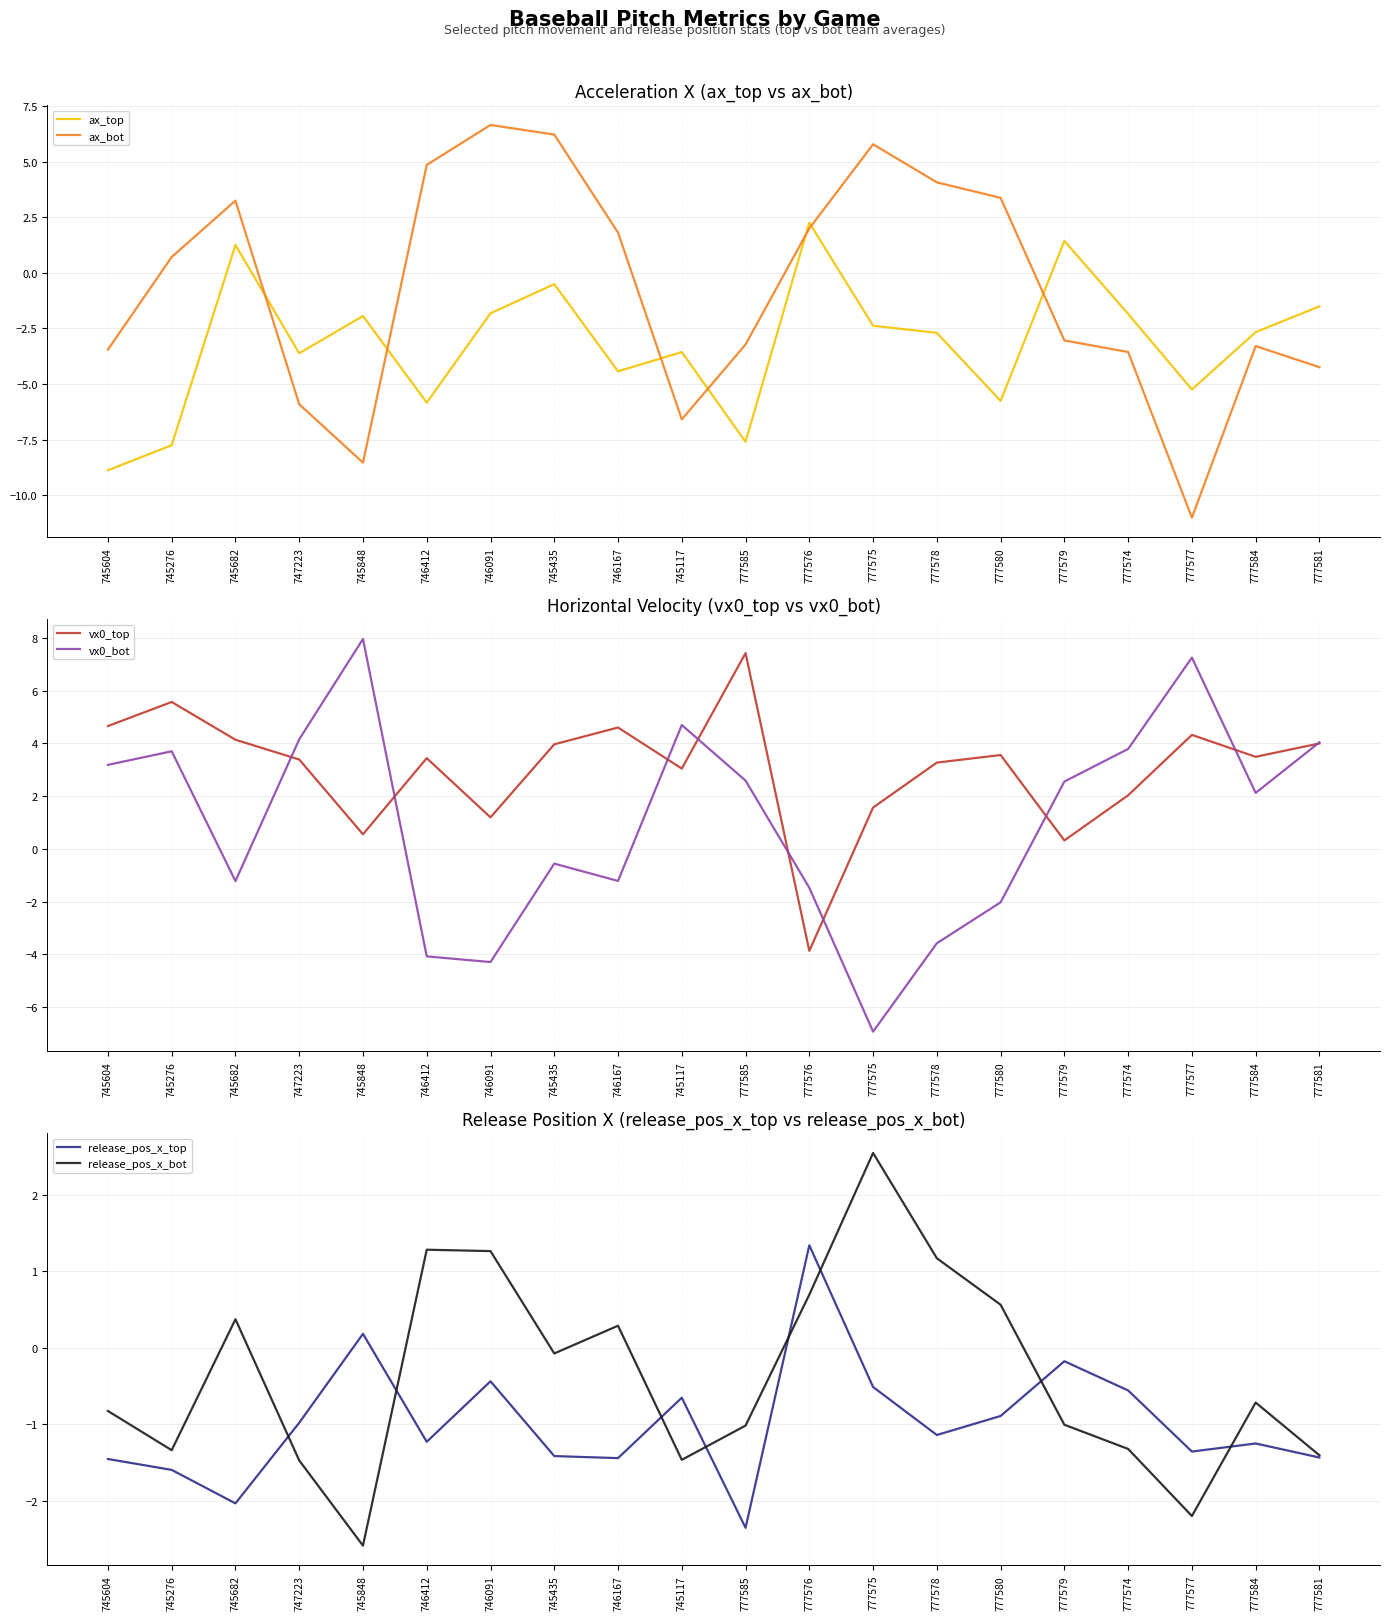

Rank the series by their maximum value, from lowest to highest.

release_pos_x_top, ax_top, release_pos_x_bot, ax_bot, vx0_top, vx0_bot